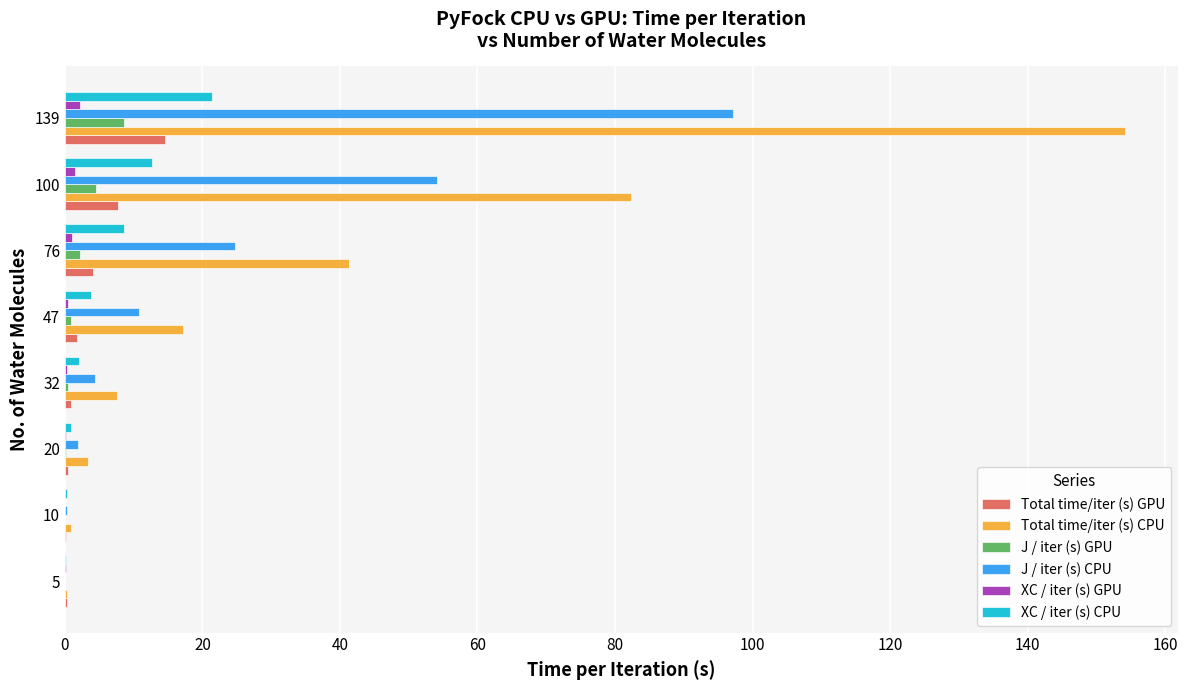

Is it true that J / iter (s) CPU equals 64.4 at 139?

False